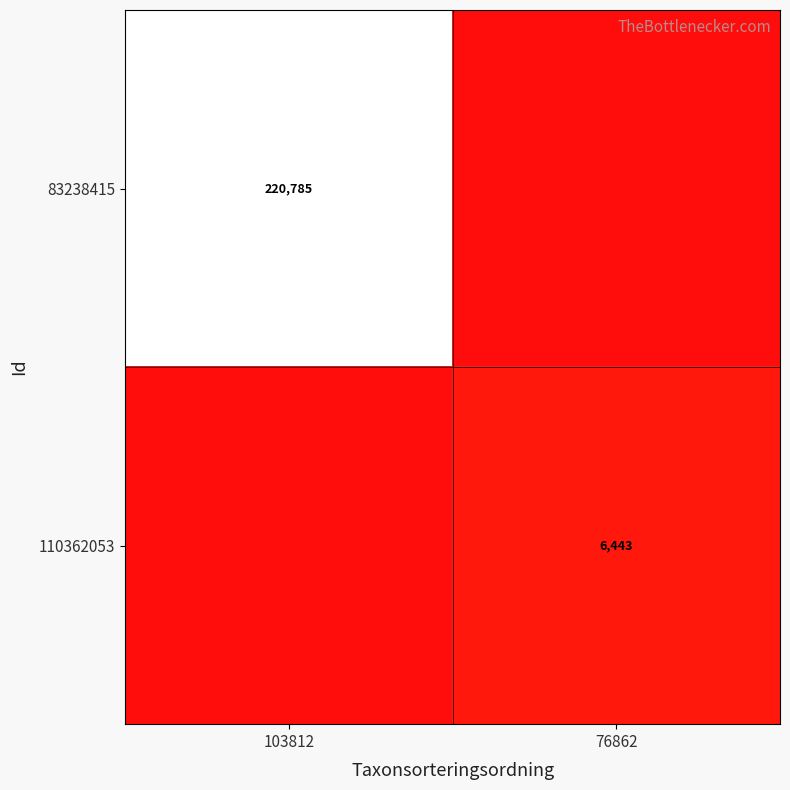

Is it true that 110362053 equals 11524 at 76862?

False